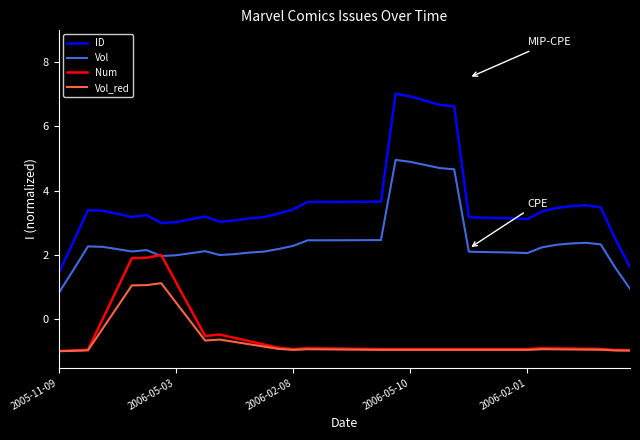

What are all the series names shown in the legend?

ID, Vol, Num, Vol_red